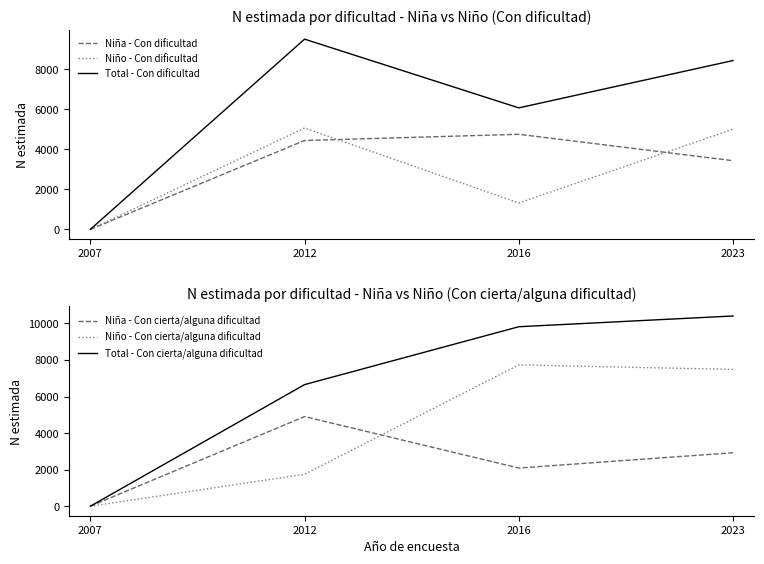

Which category has the highest value in the Total - Con dificultad series?

2012